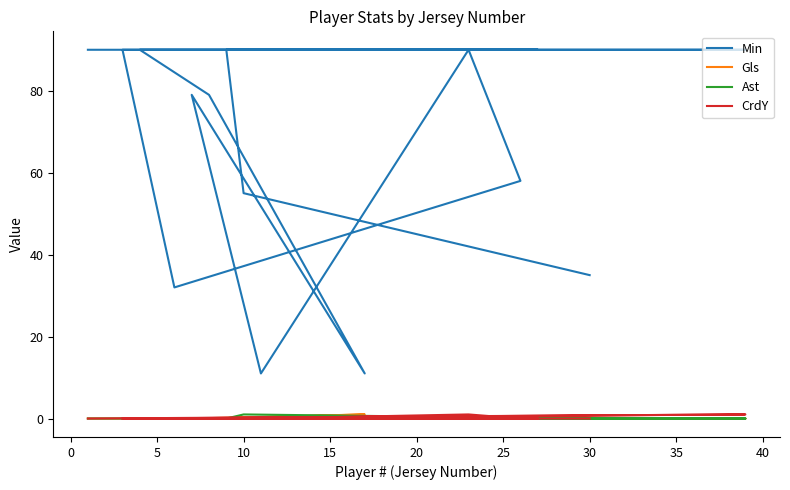

True or false: Gls has a value of 0 at 15.

False